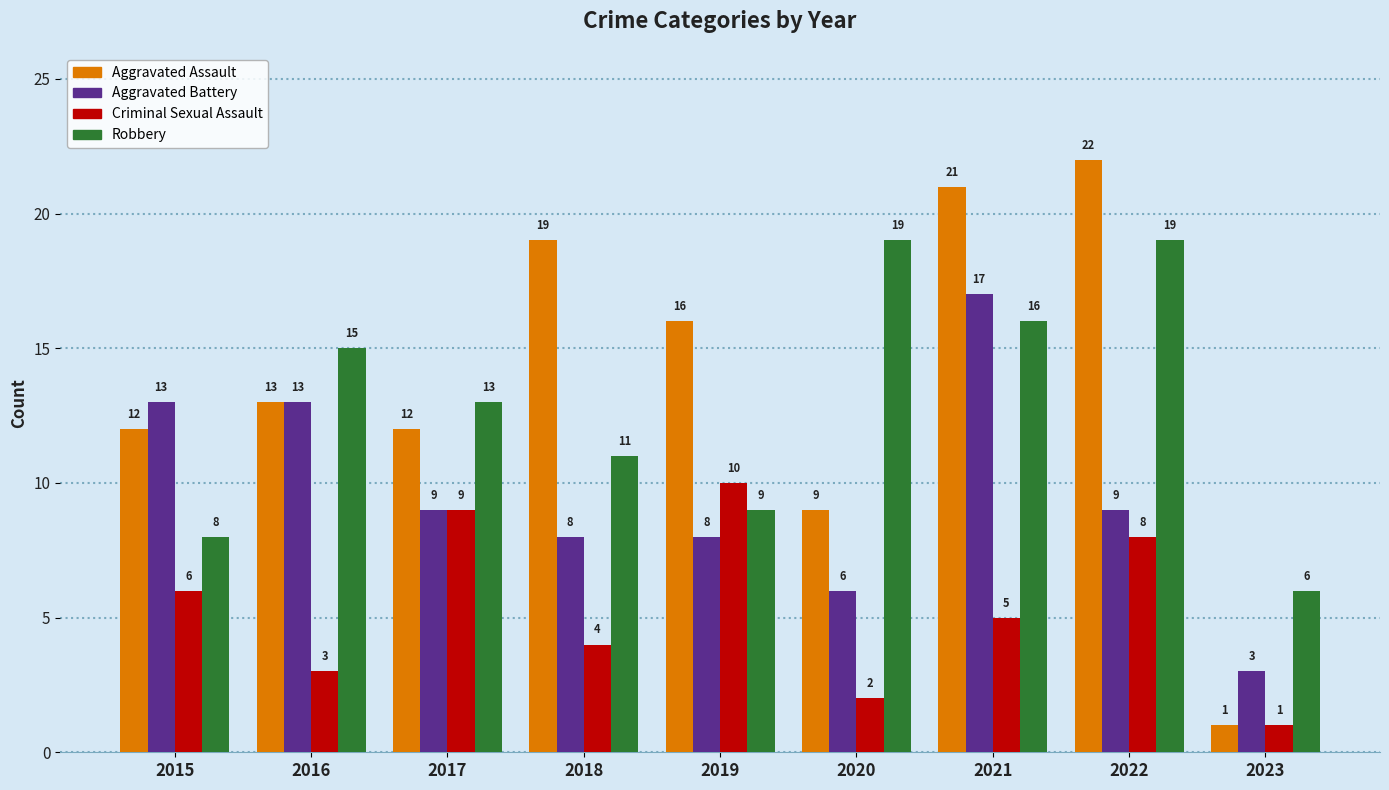

What are all the series names shown in the legend?

Aggravated Assault, Aggravated Battery, Criminal Sexual Assault, Robbery